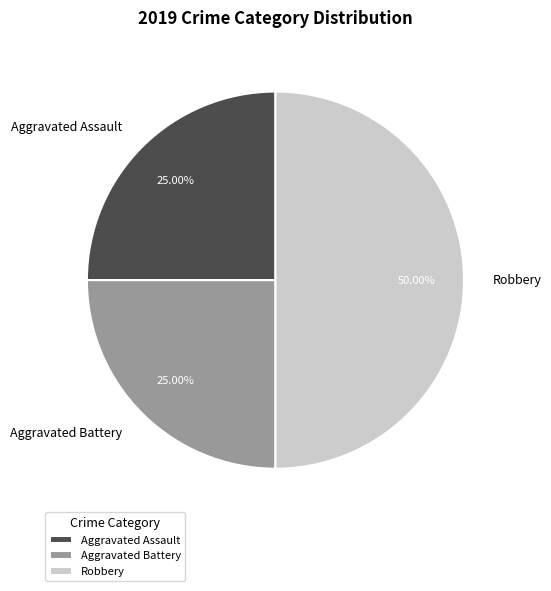

What percentage is the Aggravated Battery slice, to the nearest percent?

25%